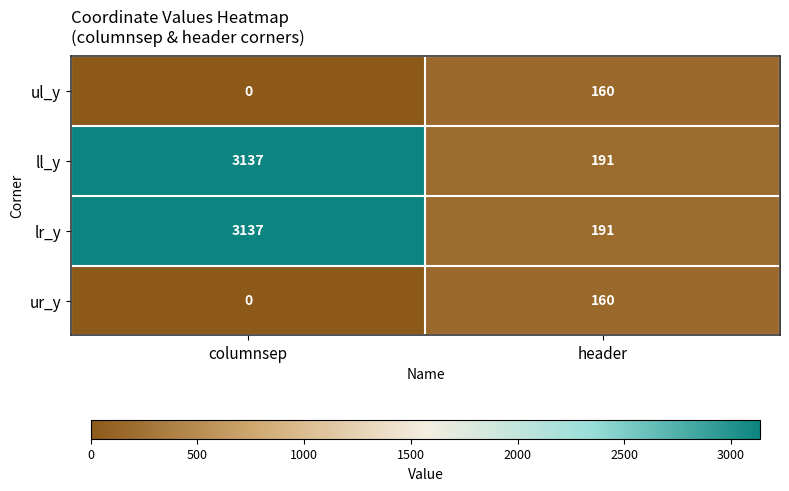

What is the difference between the maximum and minimum values in the ur_y series?

160